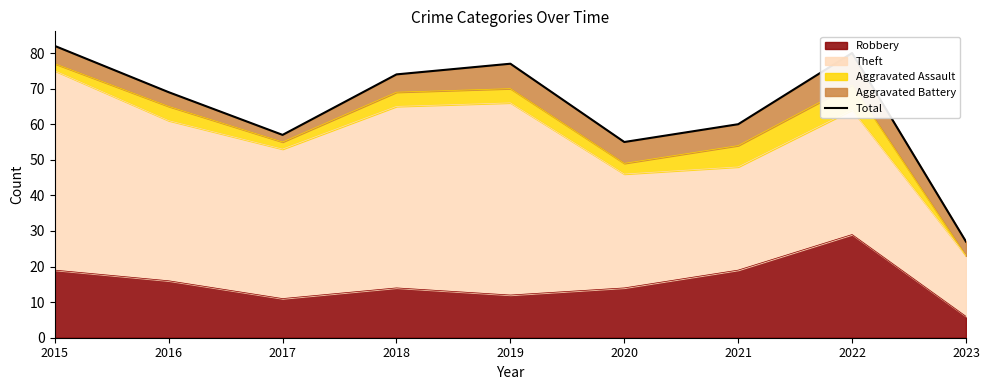

What is the change in value from 2015 to 2019?

-5